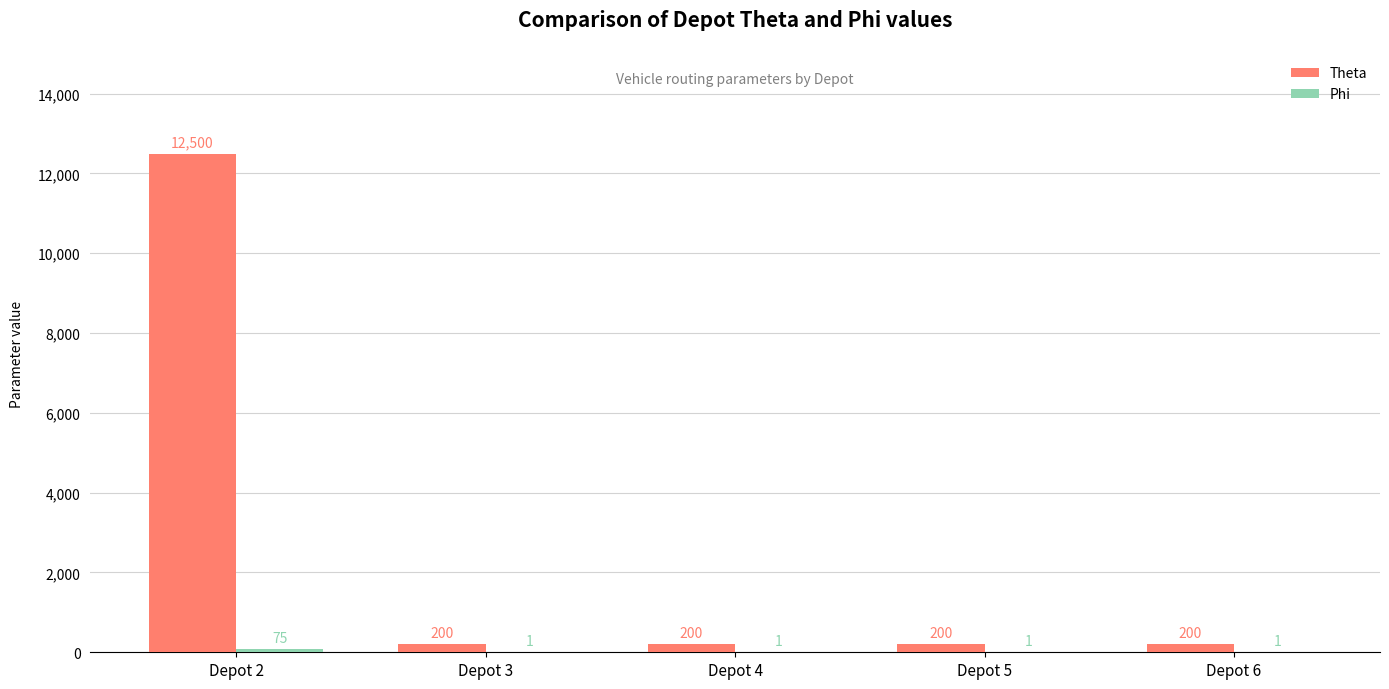

What is the spread (max minus min) of values at Depot 4?

199